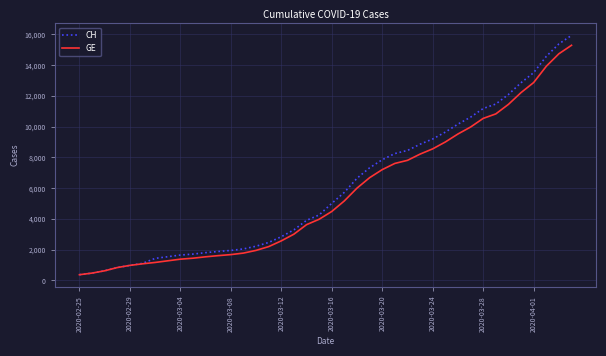

What is the minimum value shown in the chart?

375